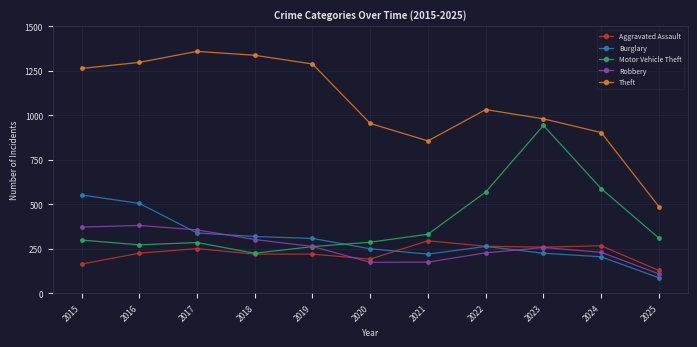

The Aggravated Assault series shows 347 at 2016. True or false?

False